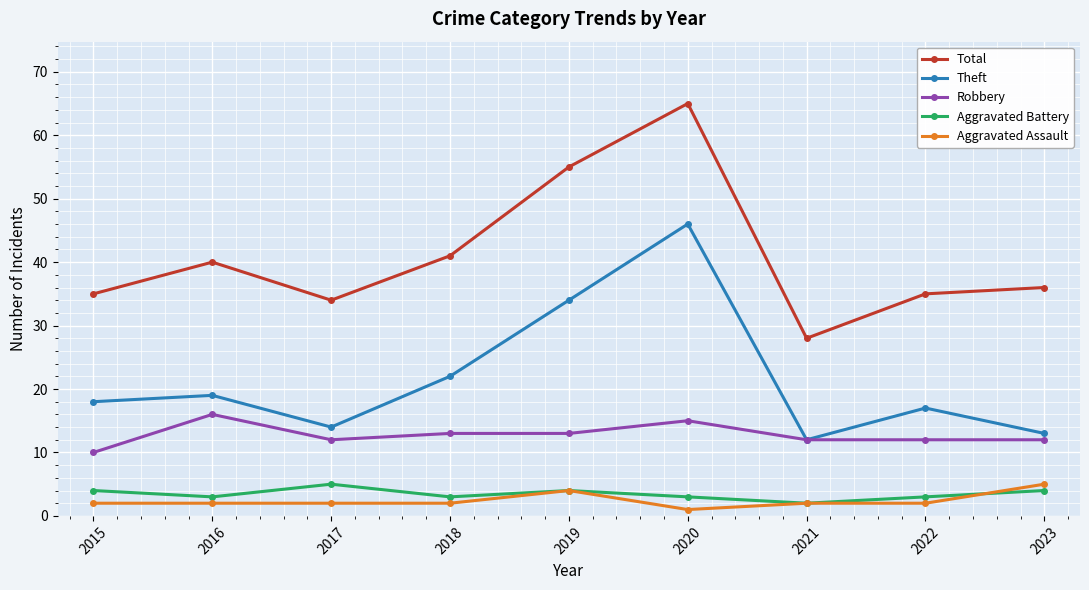

True or false: Theft has a value of 18 at 2015.

True